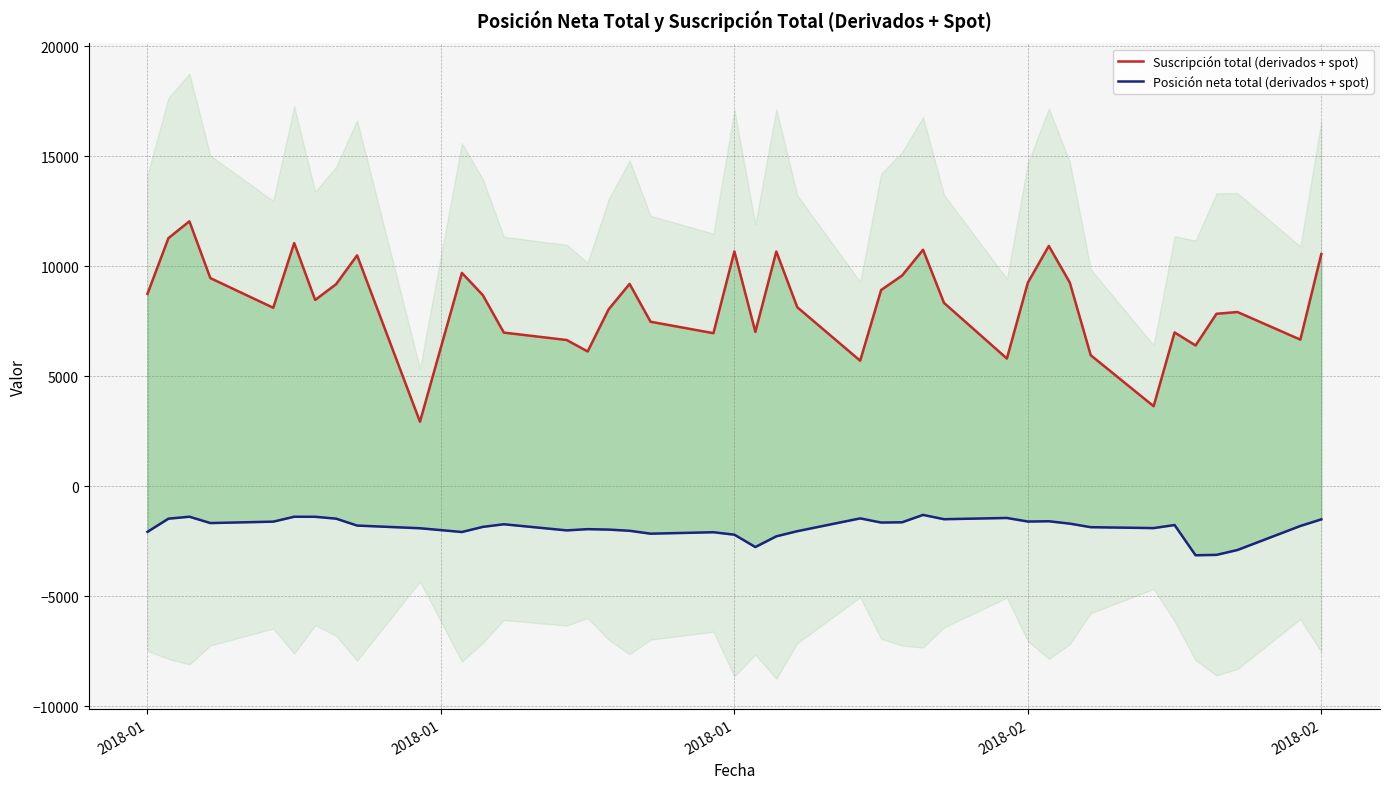

How many data points does each series have?

40